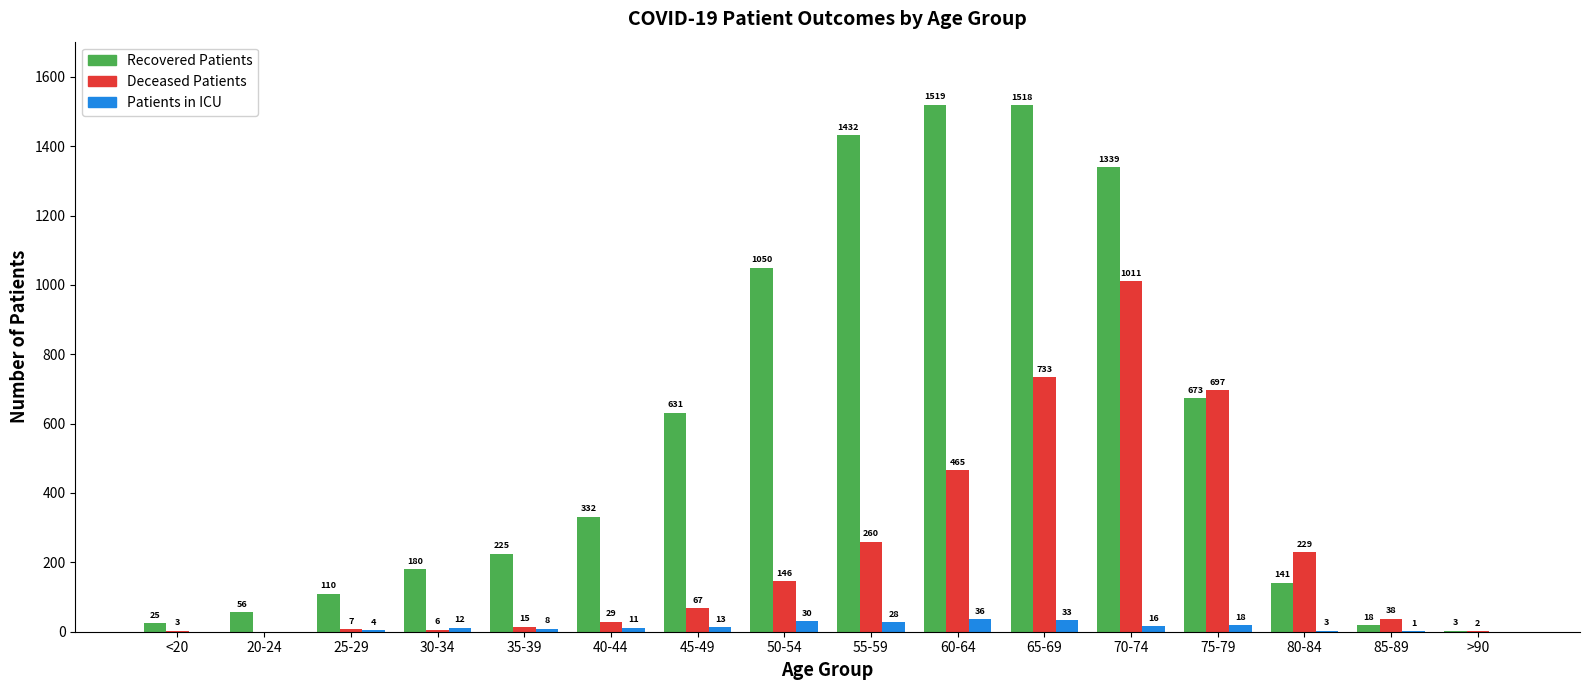

At which category is the sum across all series the highest?

70-74